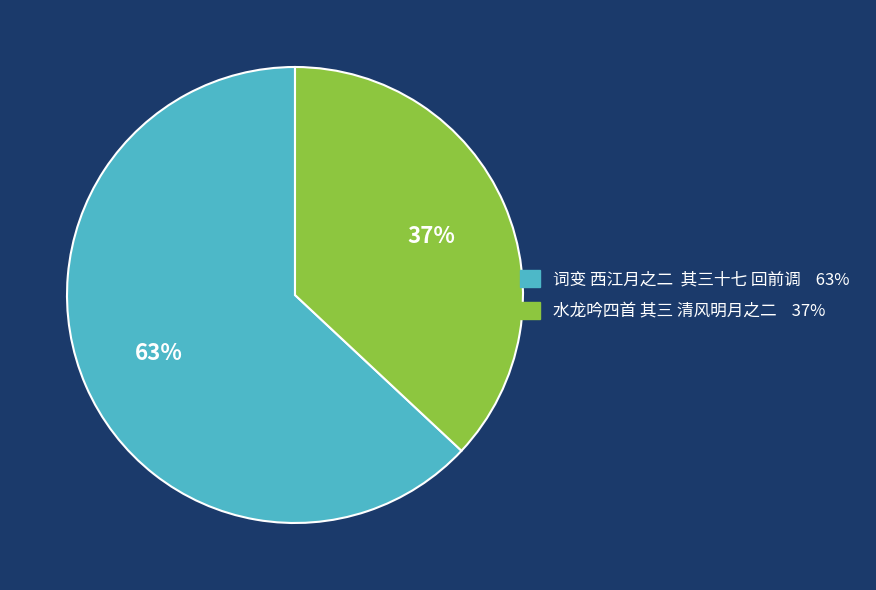

What is the ratio of the value at 水龙吟四首 其三 清风明月之二 to the value at 词变 西江月之二 其三十七 回前调?

0.6